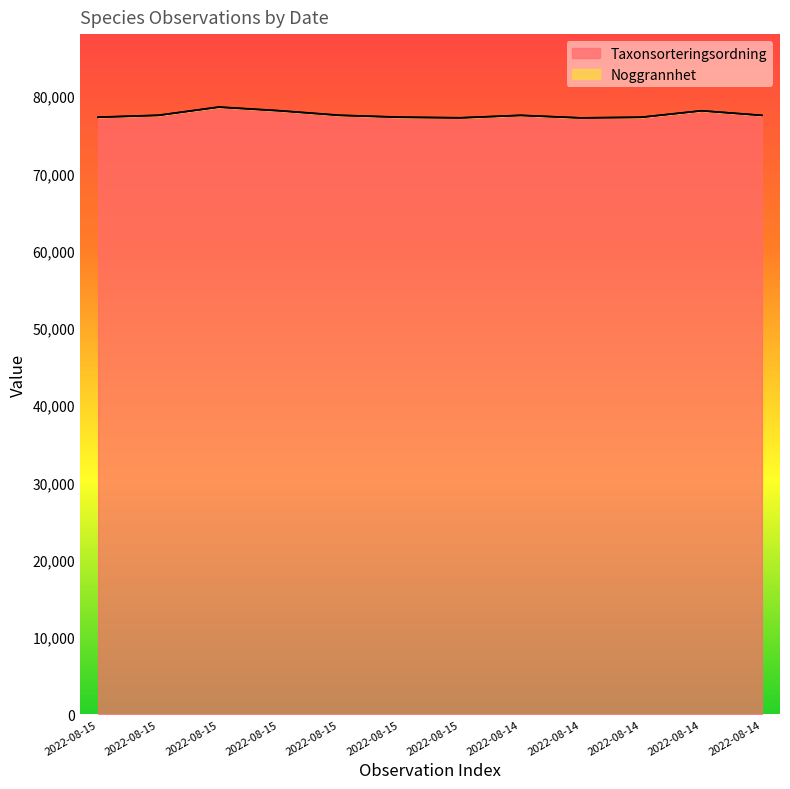

At which category does the data reach its first local valley?

2022-08-15